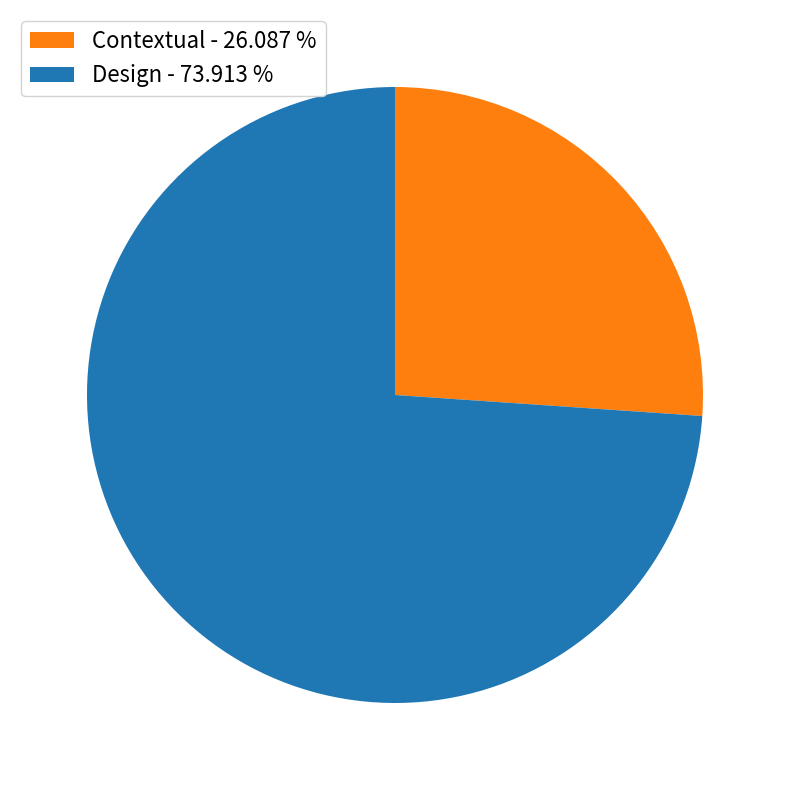

Combined, do Contextual - 26.087 % and Design - 73.913 % account for over 50%?

Yes